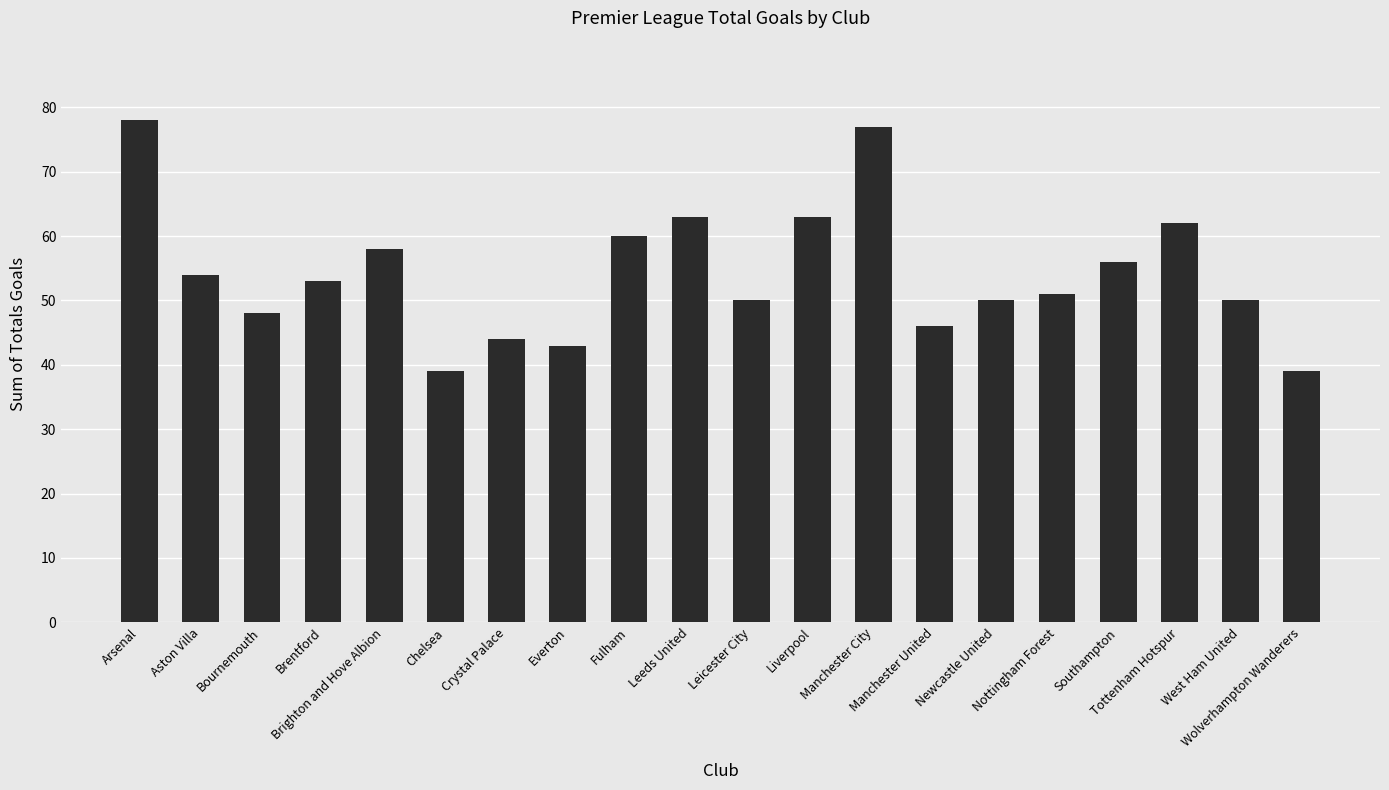

What is the average value?

54